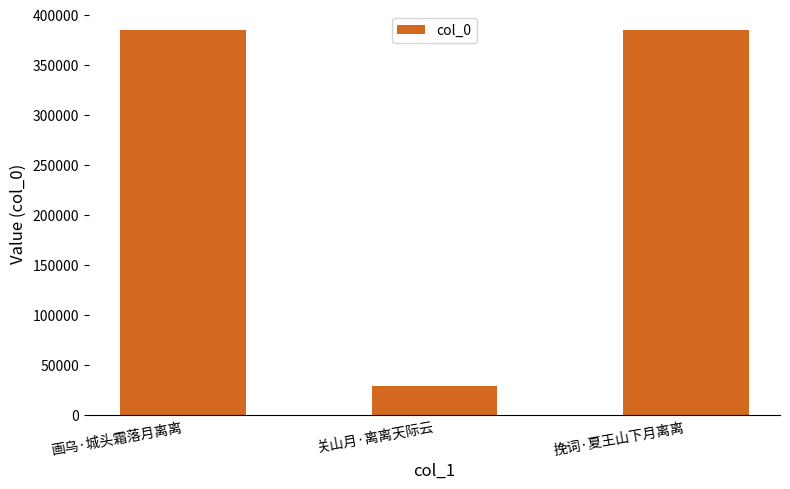

True or false: the data shows 384441 at 画乌·城头霜落月离离.

True